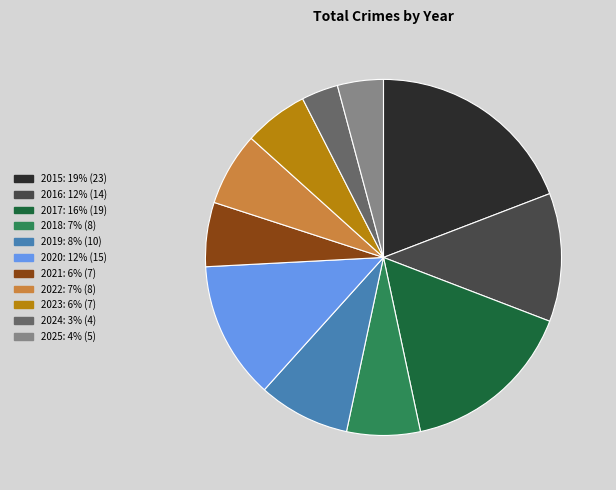

What is the largest slice in the pie chart?

2015